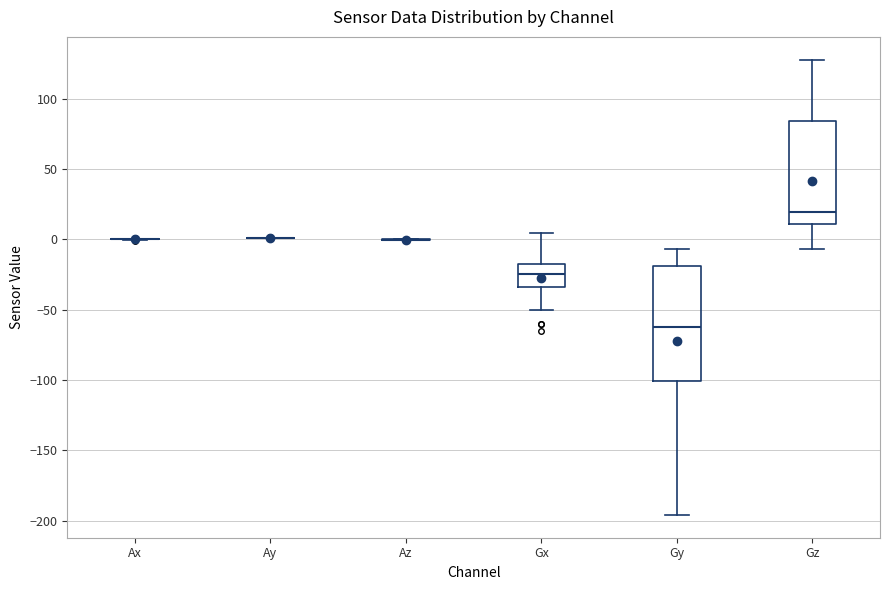

Which box is the tallest, from its lower edge to its upper edge?

Gy